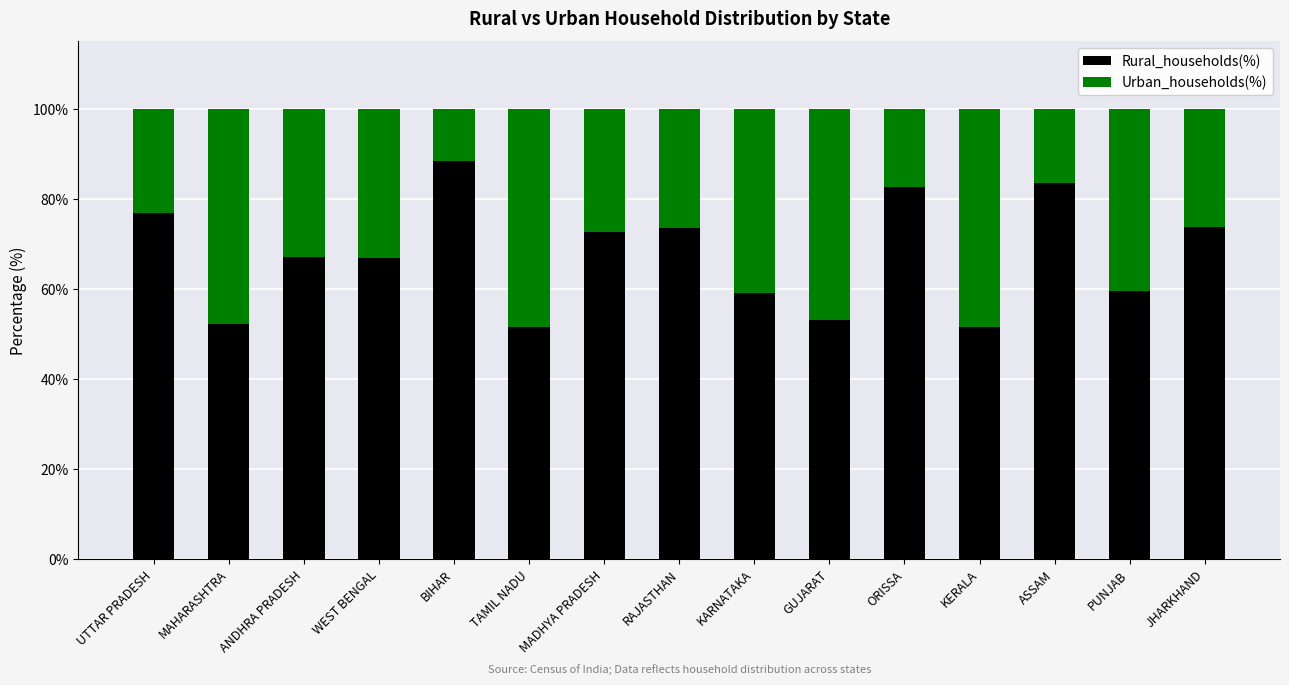

What is the minimum value for Rural_households(%)?

51.5